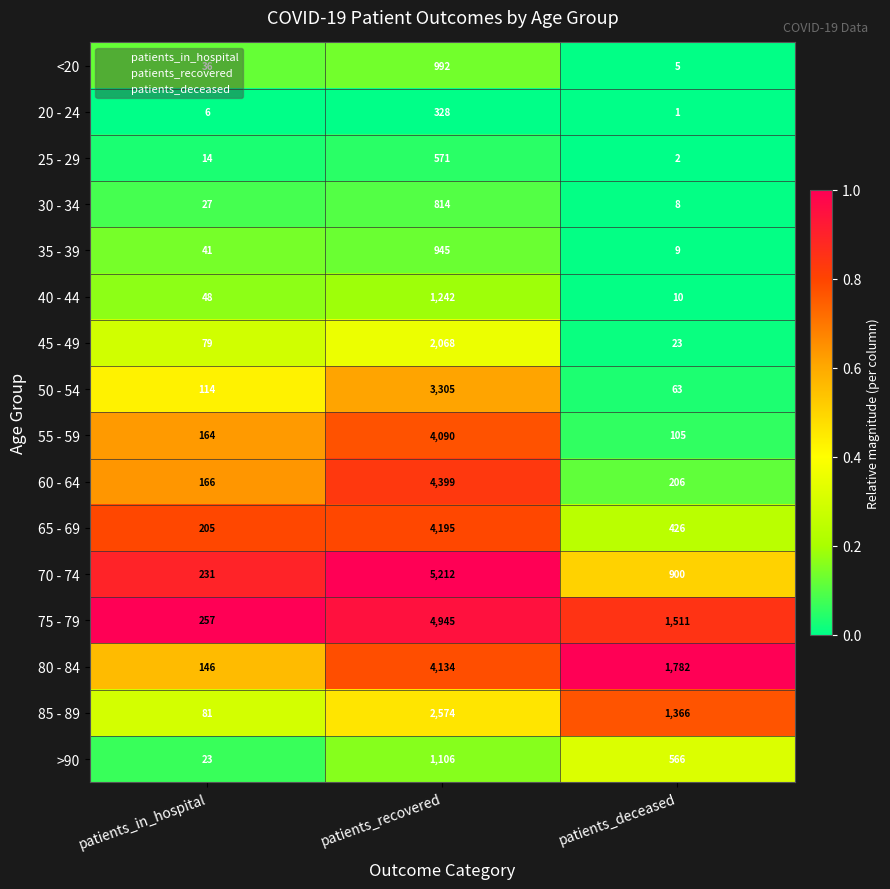

What is the sum of the 25 - 29 values at patients_recovered and patients_deceased?

573